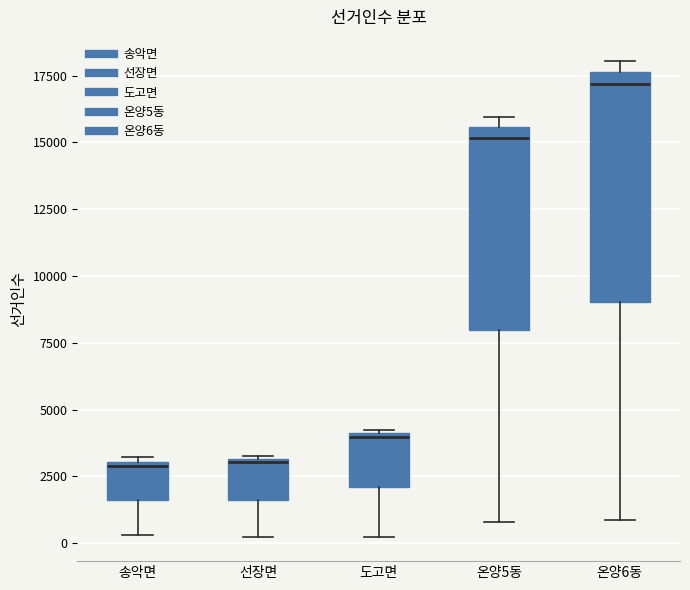

Reading left to right, read every box against the y-axis: the position of its median line, the range the box covers, and the ends of its whiskers. The values are not printed on the chart, so give them approximately, as read against the axis.

송악면: median 3000 (just below the box's upper edge), box 1500 to 3000, whiskers 500 to 3000 (just above the box's upper edge)
선장면: median 3000, box 1500 to 3000, whiskers 0 to 3500
도고면: median 4000, box 2000 to 4000, whiskers 0 to 4000
온양5동: median 15000, box 8000 to 15500, whiskers 1000 to 16000
온양6동: median 17000, box 9000 to 17500, whiskers 1000 to 18000